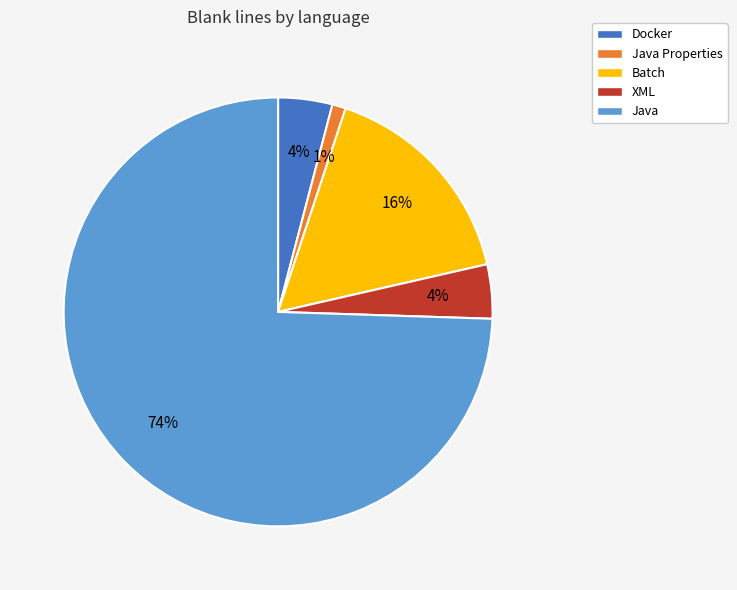

What is the majority slice?

Java